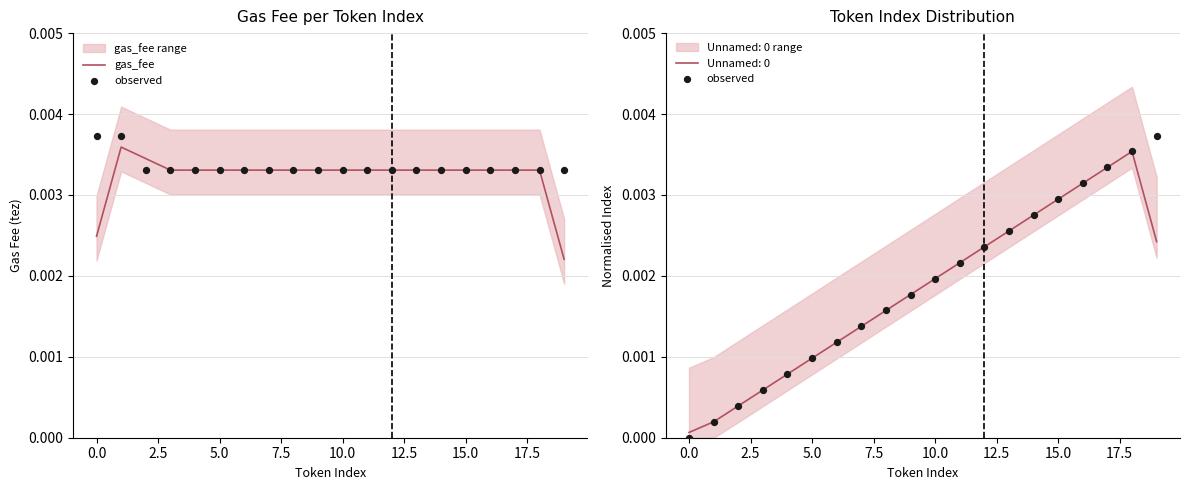

Which series reaches the maximum Y coordinate?

observed